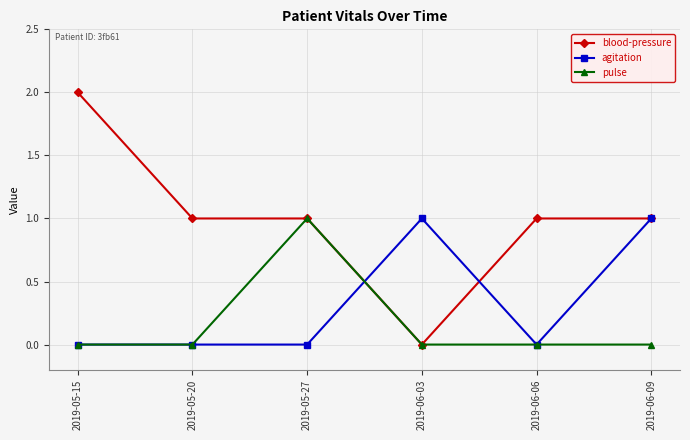

List the series in order of their overall mean, highest first.

blood-pressure, agitation, pulse